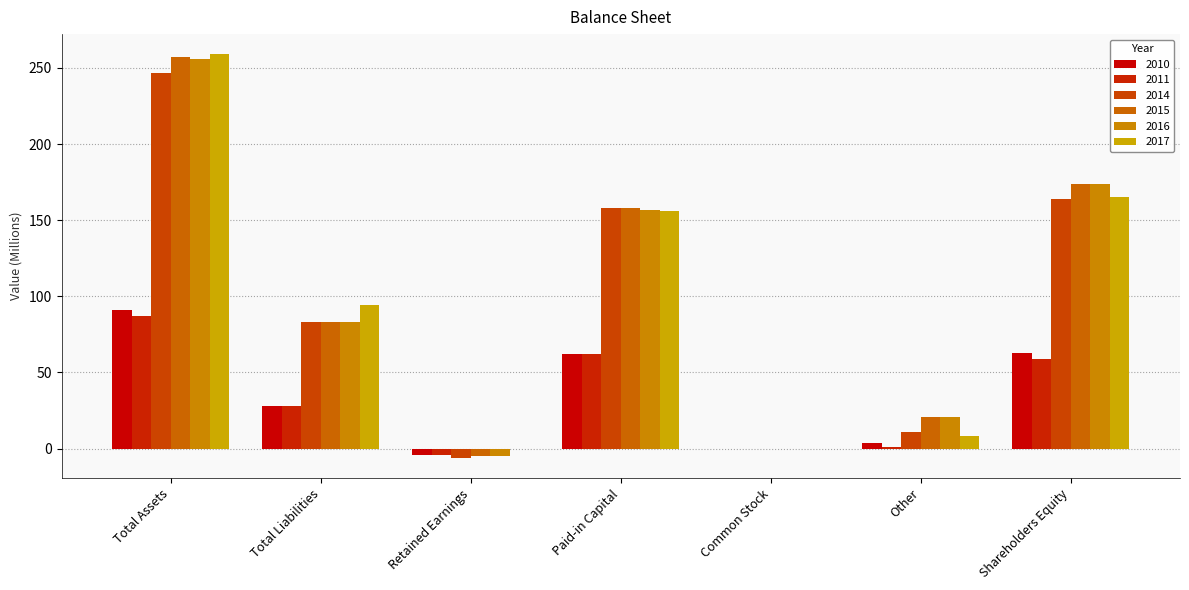

Are the bars horizontal?

No